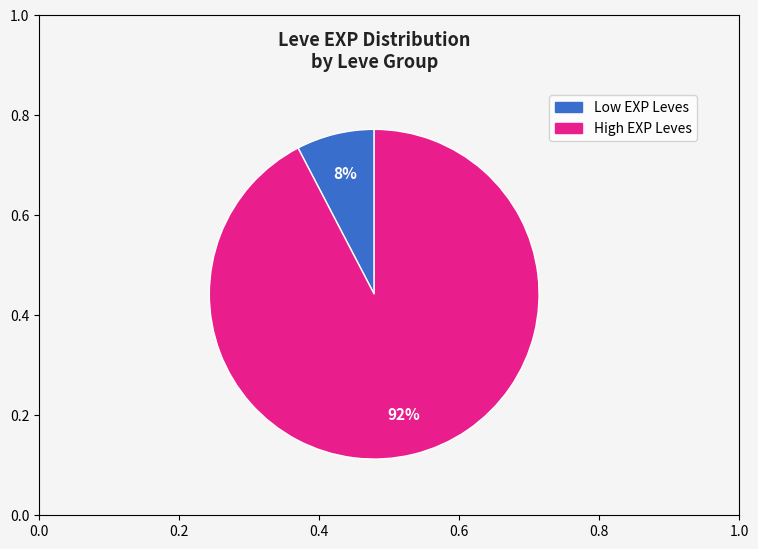

Is there a majority slice in this chart?

Yes